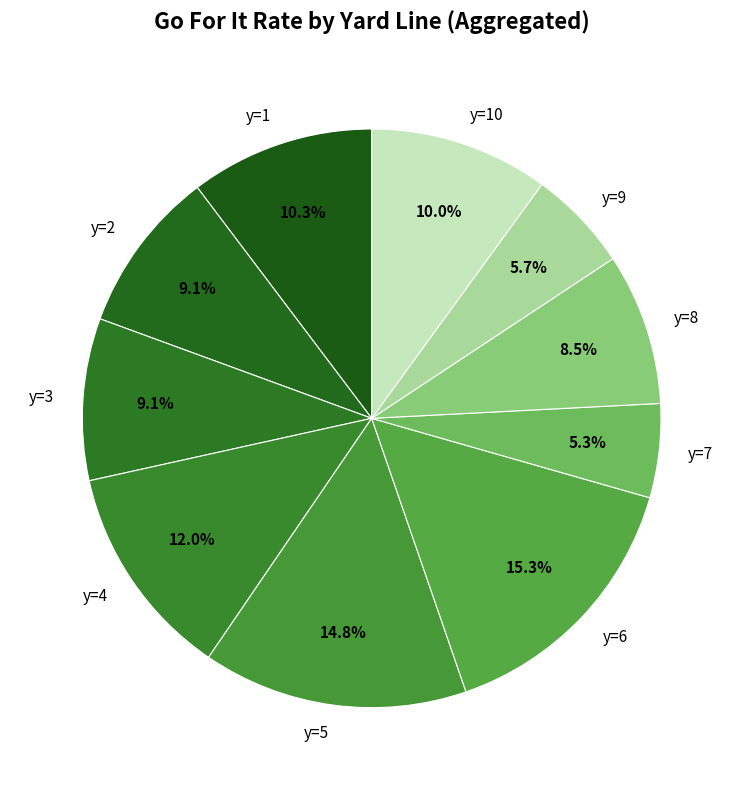

What is the total percentage of y=6 and y=9?

21.0%